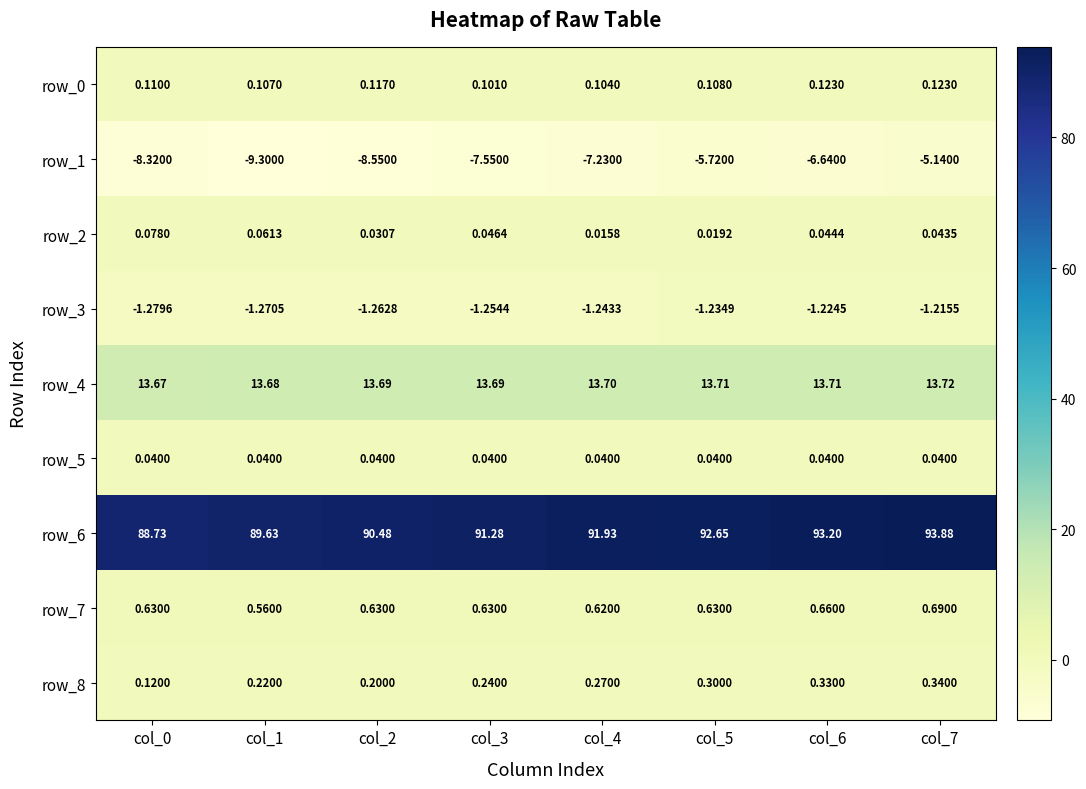

The row_4 series shows 8.4 at col_6. True or false?

False